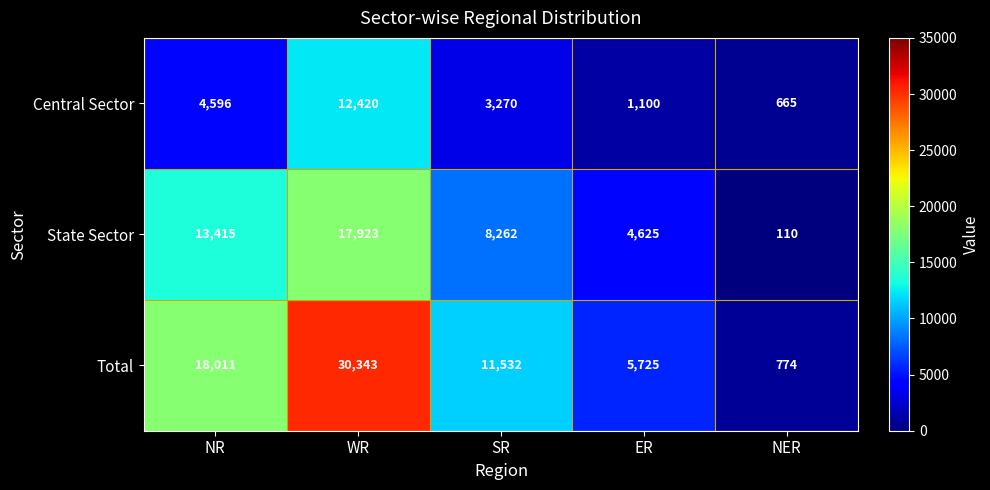

What is the smallest value displayed?

110